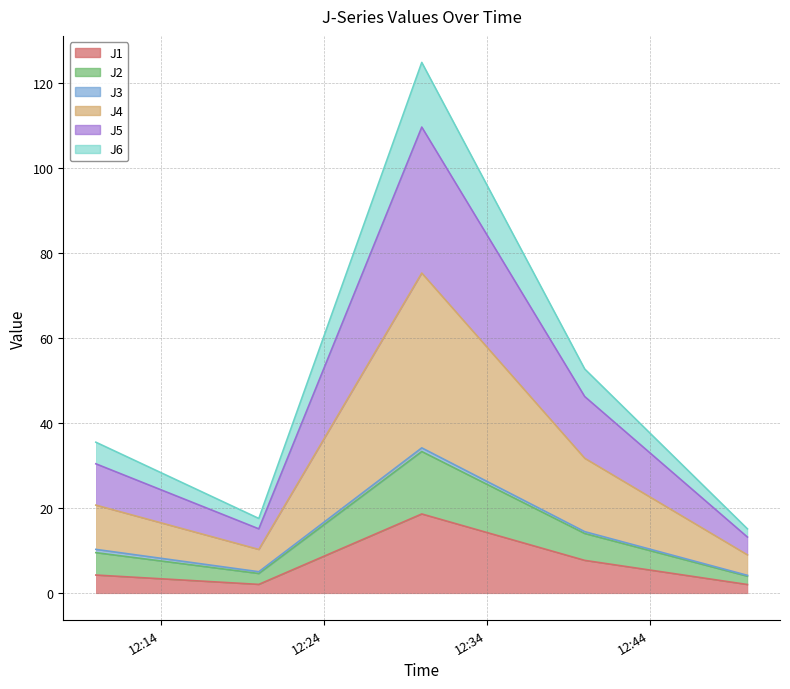

What position from the left is 2022-10-19 12:30:00?

3